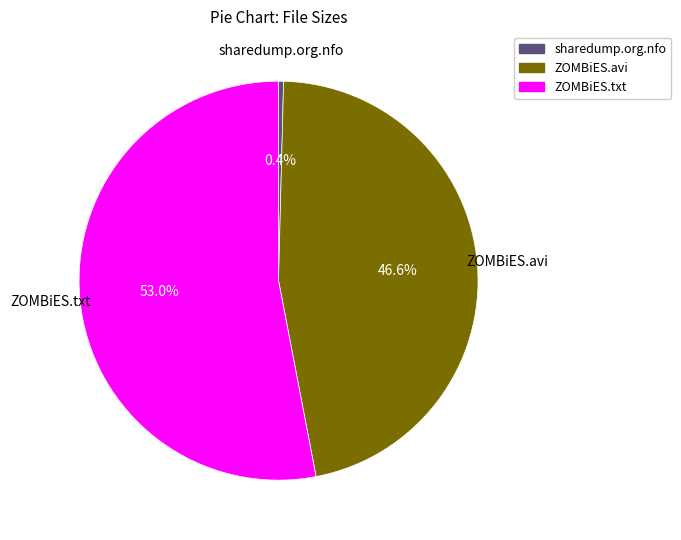

How many slices are in this pie chart?

3